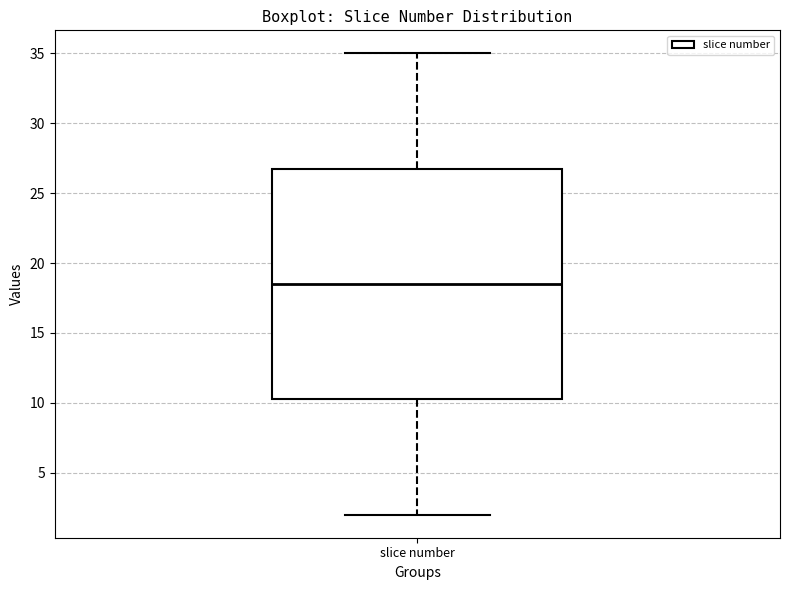

Read this box plot against the y-axis: the position of the median line, the range covered by the box, and the ends of both whiskers. The values are not printed on the chart, so give them approximately, as read against the axis.

median 18.5, box 10.5 to 27.0, whiskers 2.0 to 35.0